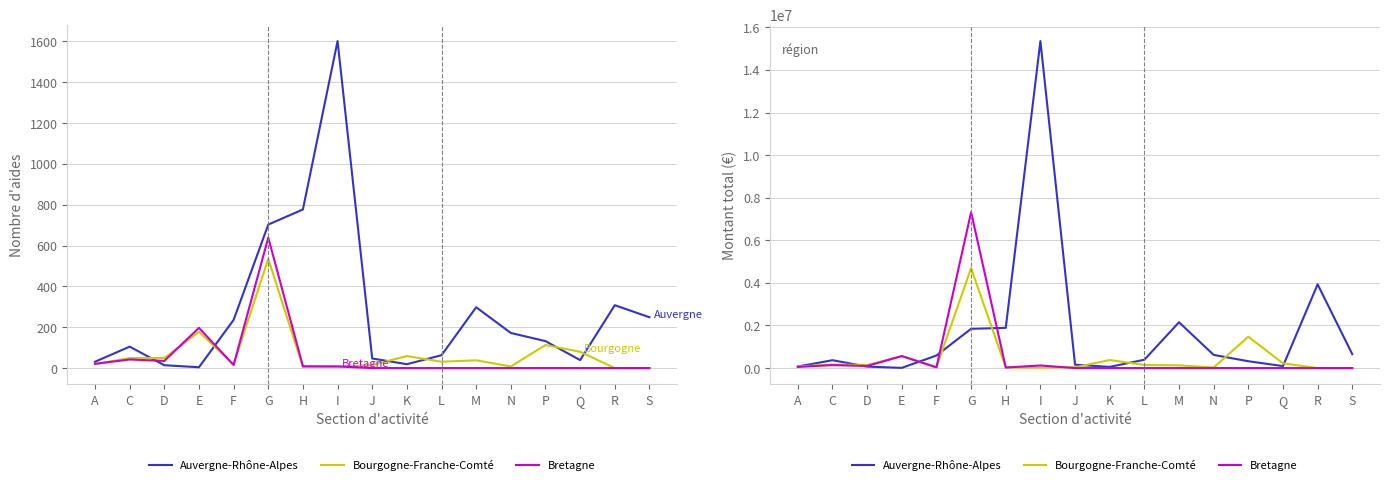

The value of Bourgogne-Franche-Comté at E is 557772.0. True or false?

True